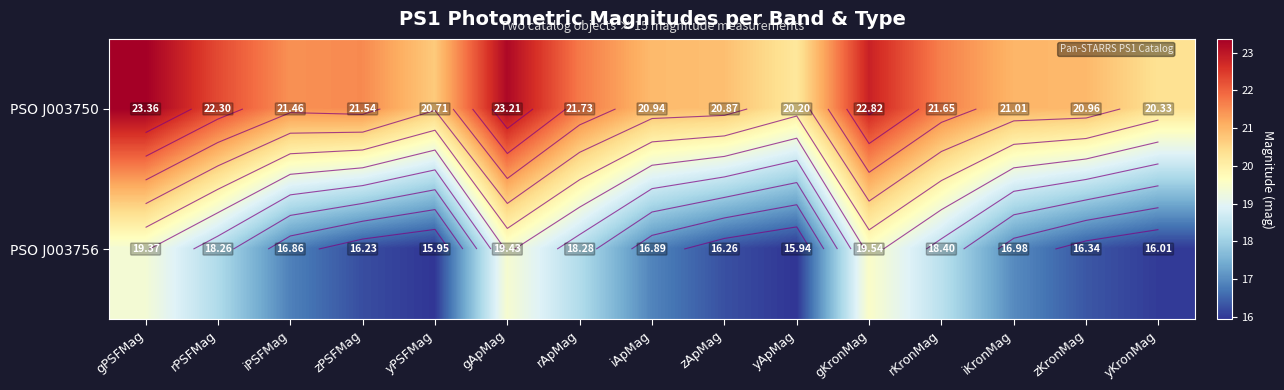

How many data points in PSO J003756 are less than 16?

2